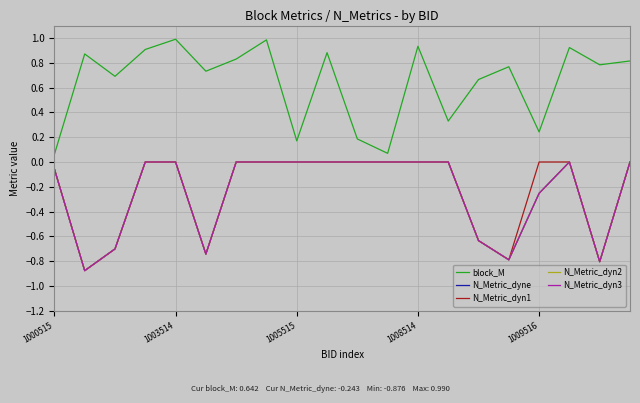

True or false: N_Metric_dyne and N_Metric_dyn2 cross at least once.

False